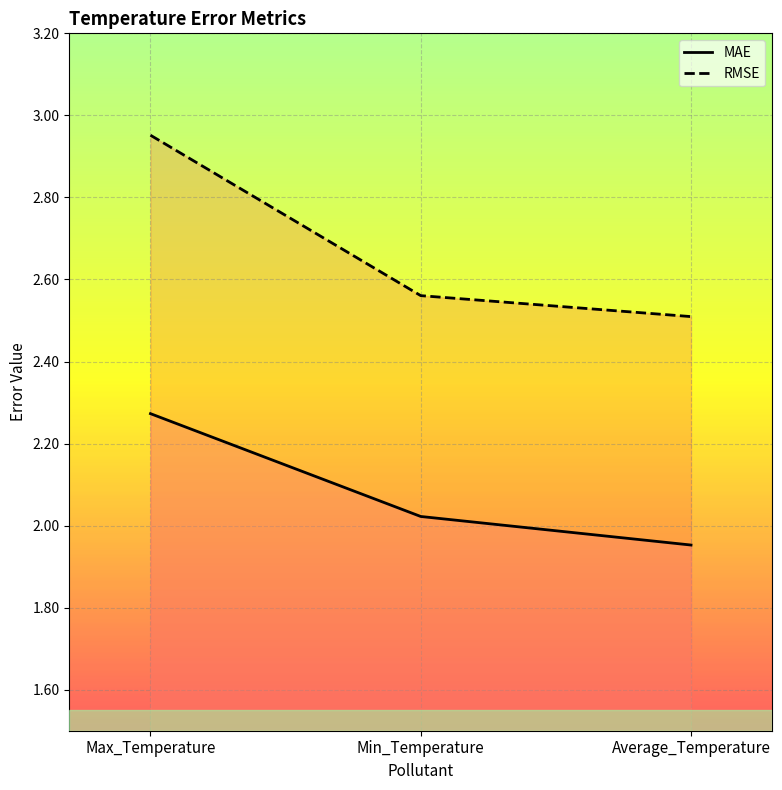

What are all the series names shown in the legend?

RMSE, MAE